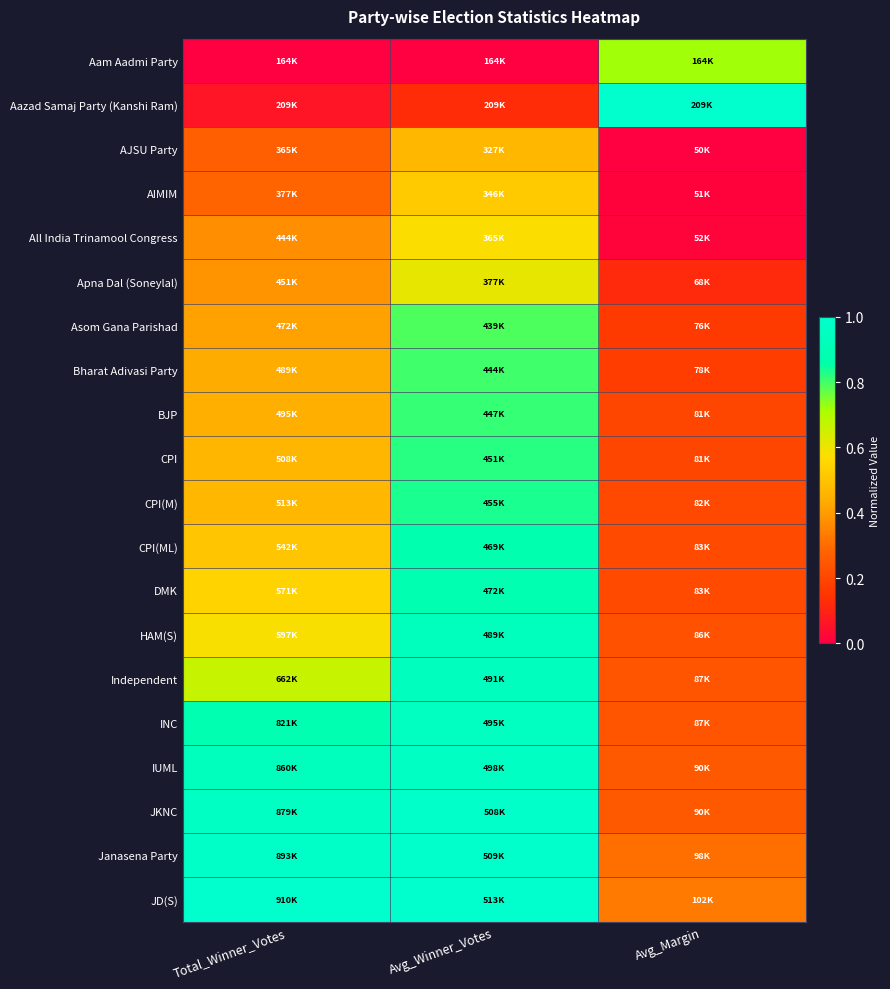

Reading left to right, list all the values displayed in this chart.

Aam Aadmi Party: Total_Winner_Votes=0.0	Avg_Winner_Votes=0.0	Avg_Margin=0.7
Aazad Samaj Party (Kanshi Ram): Total_Winner_Votes=0.1	Avg_Winner_Votes=0.1	Avg_Margin=1.0
AJSU Party: Total_Winner_Votes=0.3	Avg_Winner_Votes=0.5	Avg_Margin=0.0
AIMIM: Total_Winner_Votes=0.3	Avg_Winner_Votes=0.5	Avg_Margin=0.0
All India Trinamool Congress: Total_Winner_Votes=0.4	Avg_Winner_Votes=0.6	Avg_Margin=0.0
Apna Dal (Soneylal): Total_Winner_Votes=0.4	Avg_Winner_Votes=0.6	Avg_Margin=0.1
Asom Gana Parishad: Total_Winner_Votes=0.4	Avg_Winner_Votes=0.8	Avg_Margin=0.2
Bharat Adivasi Party: Total_Winner_Votes=0.4	Avg_Winner_Votes=0.8	Avg_Margin=0.2
BJP: Total_Winner_Votes=0.4	Avg_Winner_Votes=0.8	Avg_Margin=0.2
CPI: Total_Winner_Votes=0.5	Avg_Winner_Votes=0.8	Avg_Margin=0.2
CPI(M): Total_Winner_Votes=0.5	Avg_Winner_Votes=0.8	Avg_Margin=0.2
CPI(ML): Total_Winner_Votes=0.5	Avg_Winner_Votes=0.9	Avg_Margin=0.2
DMK: Total_Winner_Votes=0.5	Avg_Winner_Votes=0.9	Avg_Margin=0.2
HAM(S): Total_Winner_Votes=0.6	Avg_Winner_Votes=0.9	Avg_Margin=0.2
Independent: Total_Winner_Votes=0.7	Avg_Winner_Votes=0.9	Avg_Margin=0.2
INC: Total_Winner_Votes=0.9	Avg_Winner_Votes=0.9	Avg_Margin=0.2
IUML: Total_Winner_Votes=0.9	Avg_Winner_Votes=1.0	Avg_Margin=0.3
JKNC: Total_Winner_Votes=1.0	Avg_Winner_Votes=1.0	Avg_Margin=0.3
Janasena Party: Total_Winner_Votes=1.0	Avg_Winner_Votes=1.0	Avg_Margin=0.3
JD(S): Total_Winner_Votes=1.0	Avg_Winner_Votes=1.0	Avg_Margin=0.3